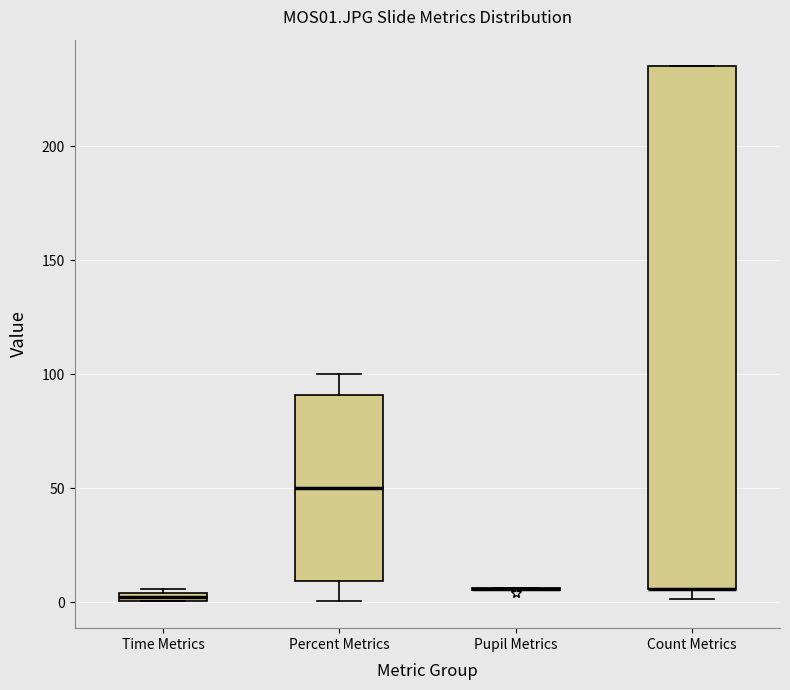

Where is the upper edge of the box for Count Metrics on the y-axis? The values are not printed on the chart, so give them approximately, as read against the axis.

235